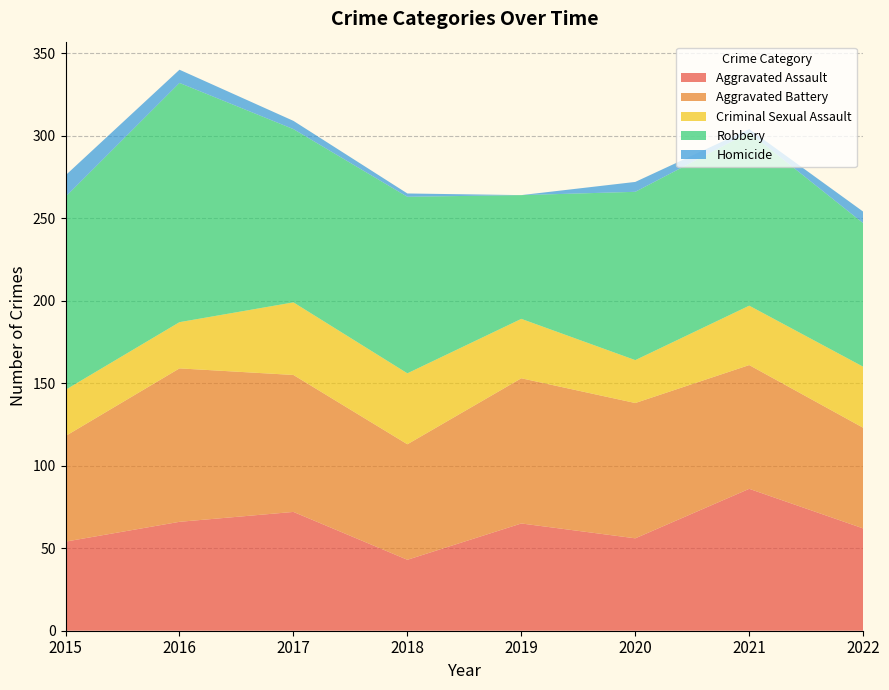

Reading right to left, list all the values displayed in this chart.

Aggravated Assault: 2022=62	2021=86	2020=56	2019=65	2018=43	2017=72	2016=66	2015=54
Aggravated Battery: 2022=61	2021=75	2020=82	2019=88	2018=70	2017=83	2016=93	2015=64
Criminal Sexual Assault: 2022=37	2021=36	2020=26	2019=36	2018=43	2017=44	2016=28	2015=28
Robbery: 2022=87	2021=105	2020=102	2019=75	2018=107	2017=105	2016=145	2015=117
Homicide: 2022=7	2021=2	2020=6	2019=0	2018=2	2017=5	2016=8	2015=13